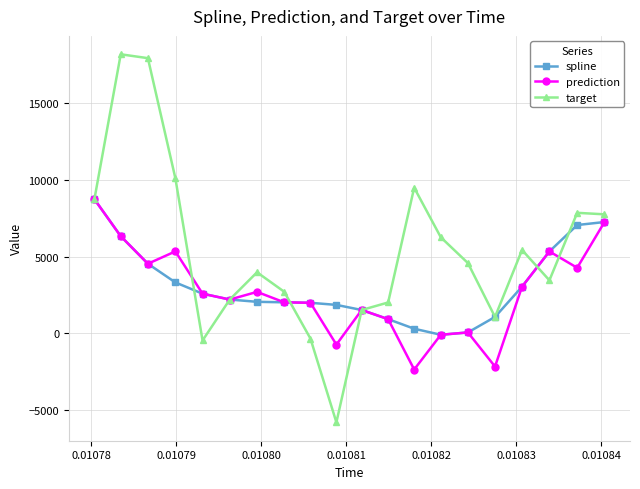

How many data points in target are less than 4584?

10